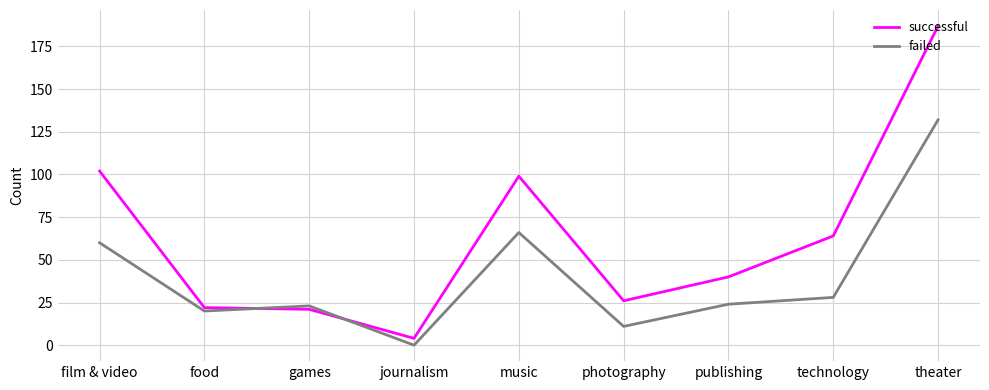

After their last crossing, which series has the higher values: failed or successful?

successful